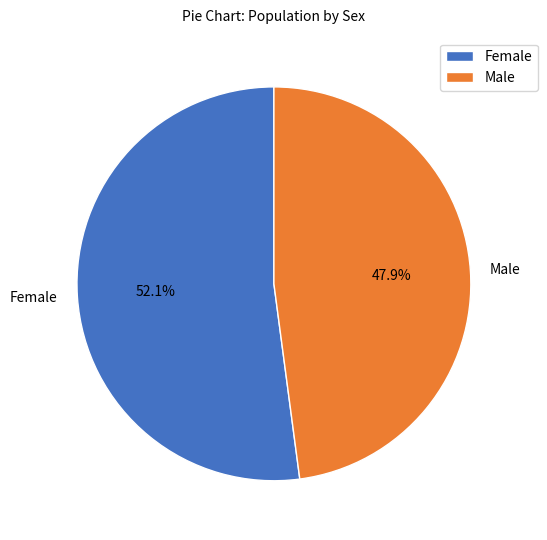

To the nearest percent, what is the difference between the largest and smallest slice percentages?

4%